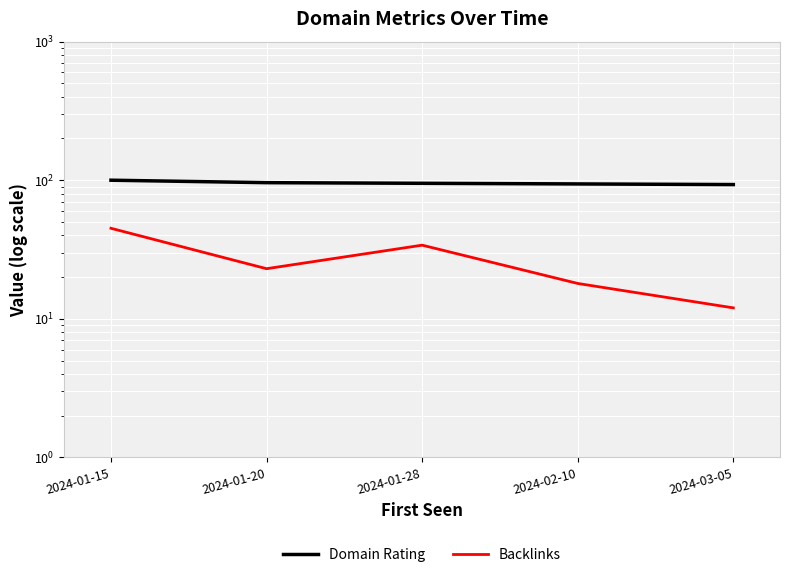

Reading left to right, extract all data points from this chart.

Domain Rating: 2024-01-15=100	2024-01-20=96	2024-01-28=95	2024-02-10=94	2024-03-05=93
Backlinks: 2024-01-15=45	2024-01-20=23	2024-01-28=34	2024-02-10=18	2024-03-05=12